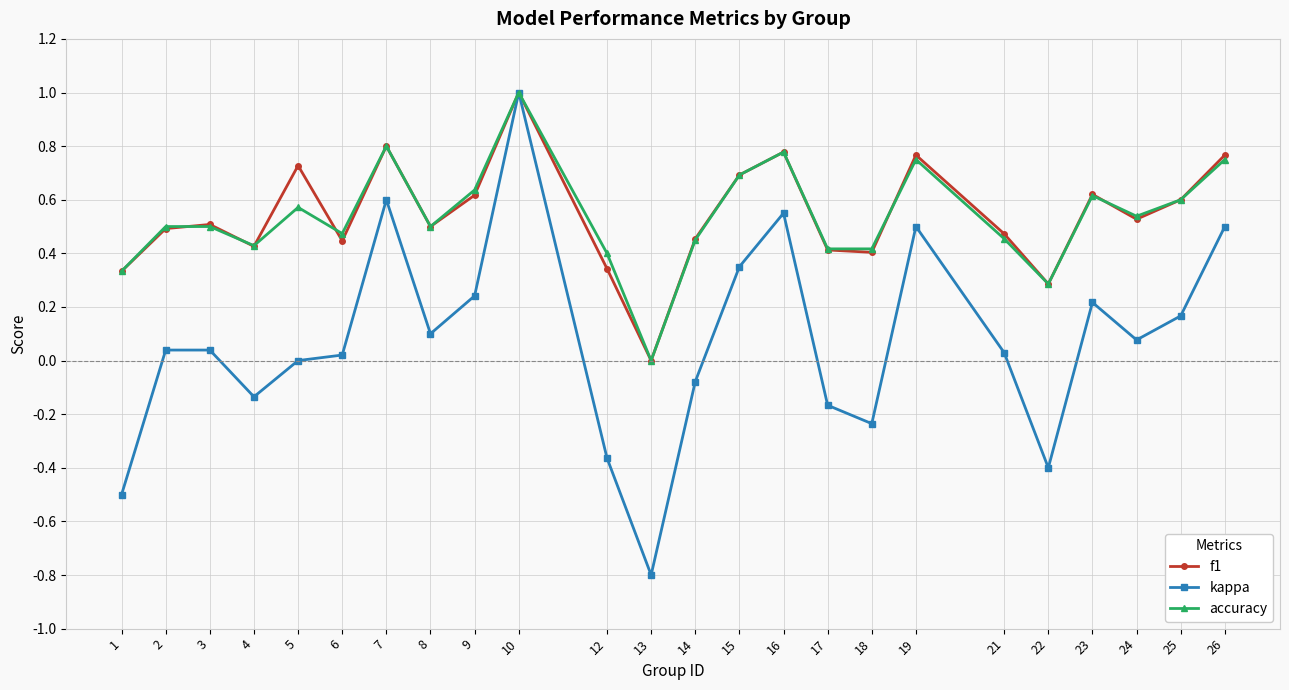

What is the smallest value displayed?

-0.8